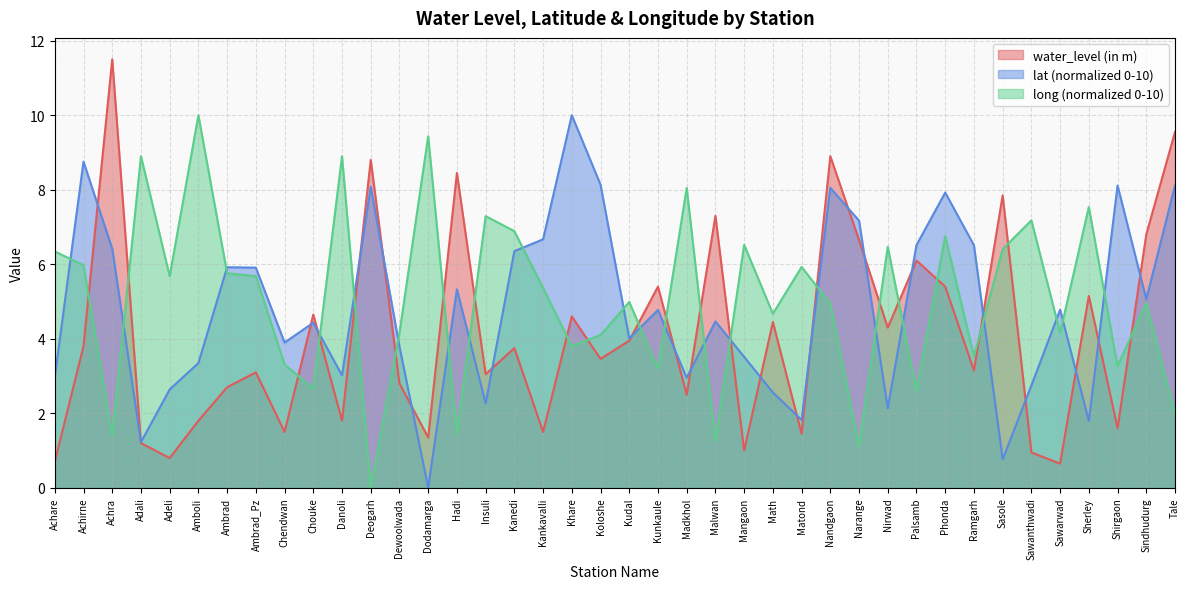

Where is the first local maximum for long?

Adali